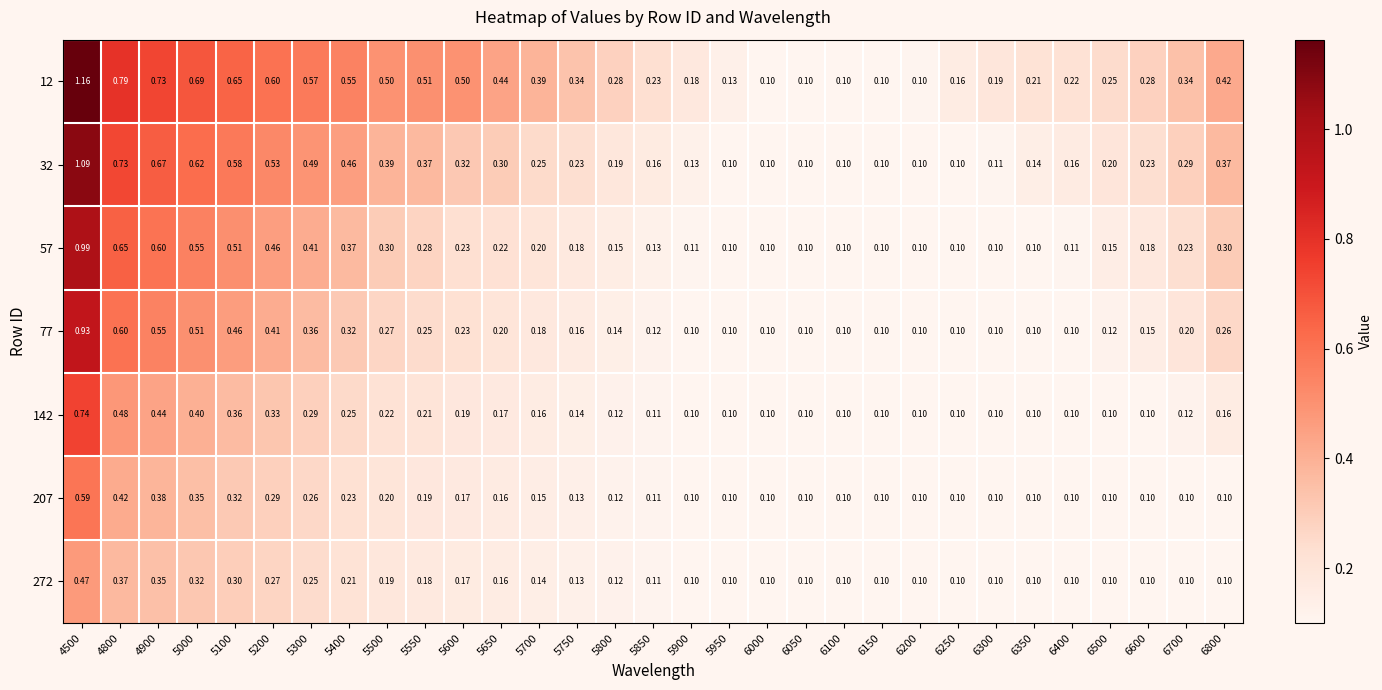

How many data points does each series have?

31